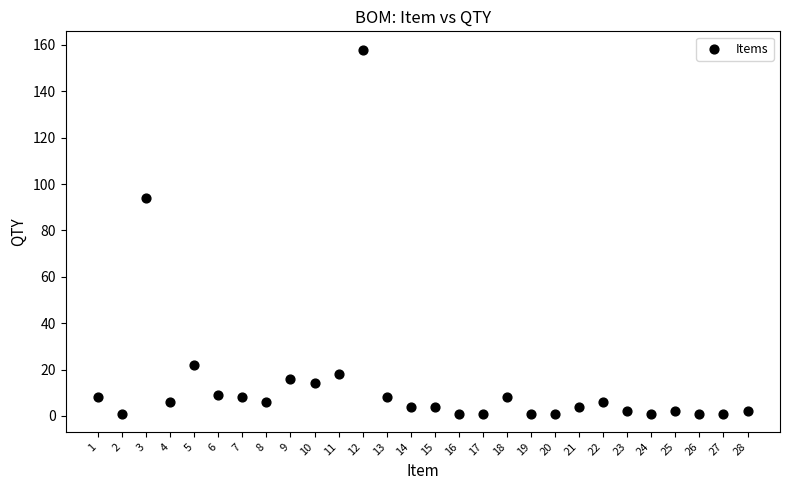

What Y value in the scatter plot is closest to 79?

94